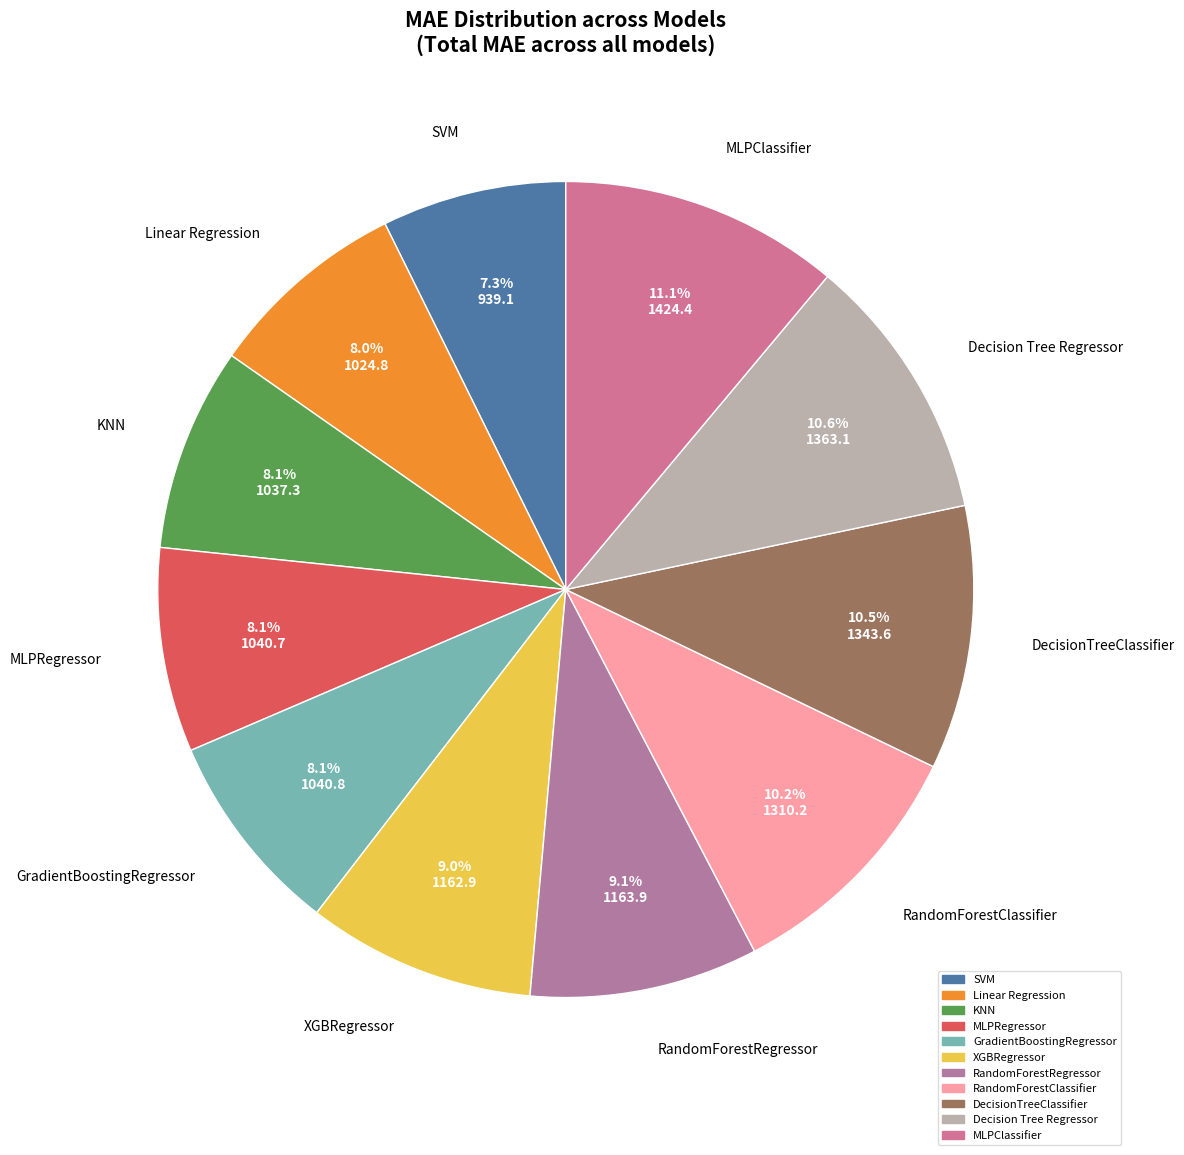

To the nearest percent, what is the combined percentage of RandomForestRegressor and XGBRegressor?

18%